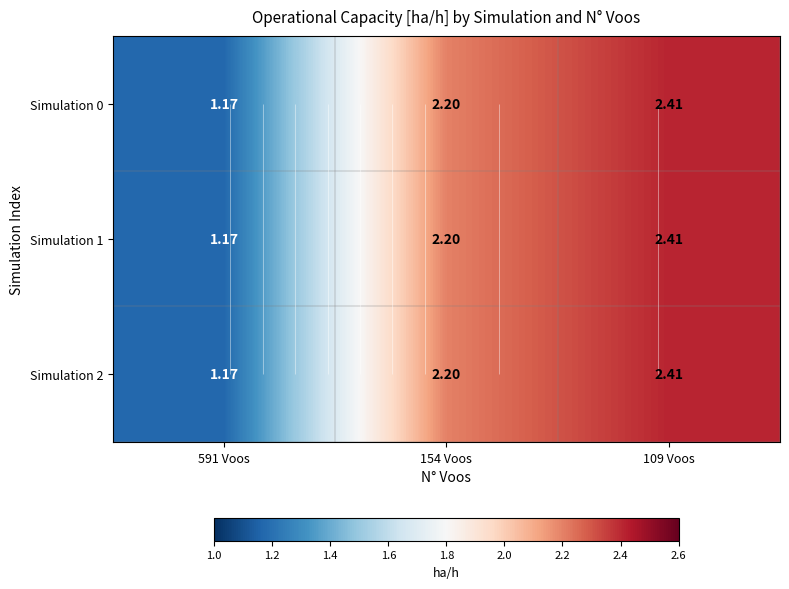

At which label does Simulation 2 reach its peak?

109 Voos